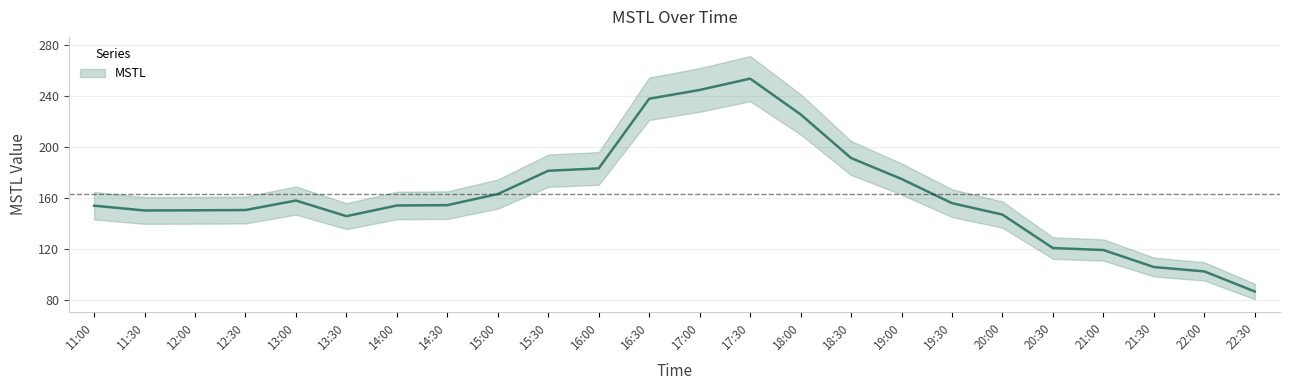

What is the ratio of the value at 12:30 to the value at 14:30?

1.0